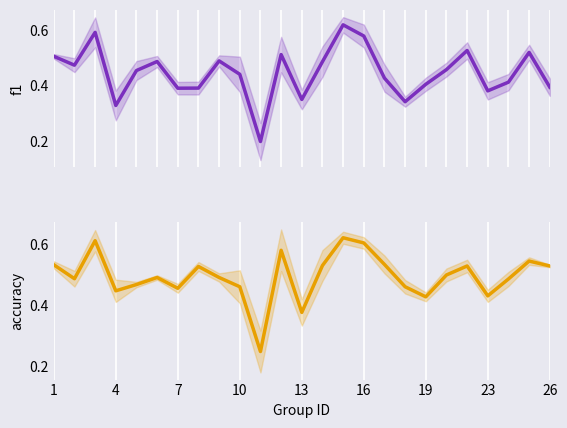

Reading left to right, transcribe all the data shown in this chart.

f1: 0.5	0.5	0.6	0.3	0.5	0.5	0.4	0.4	0.5	0.4	0.2	0.5	0.4	0.5	0.6	0.6	0.4	0.3	0.4	0.5	0.5	0.4	0.4	0.5	0.4
accuracy: 0.5	0.5	0.6	0.4	0.5	0.5	0.5	0.5	0.5	0.5	0.2	0.6	0.4	0.5	0.6	0.6	0.5	0.5	0.4	0.5	0.5	0.4	0.5	0.5	0.5